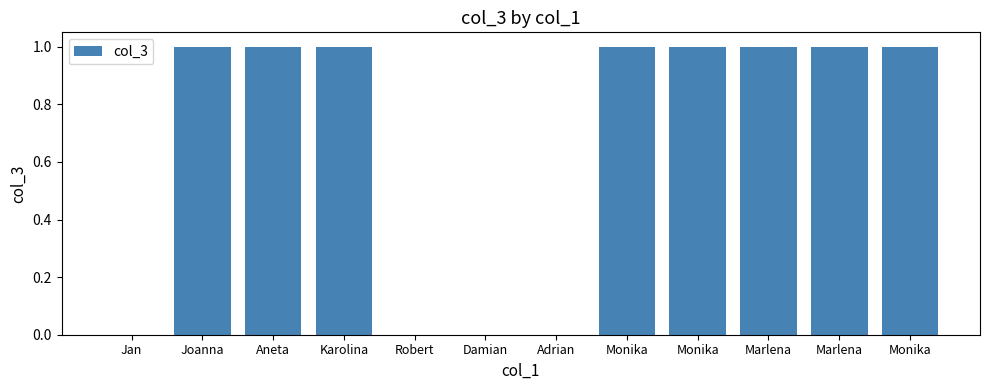

Does the chart contain stacked bars?

No